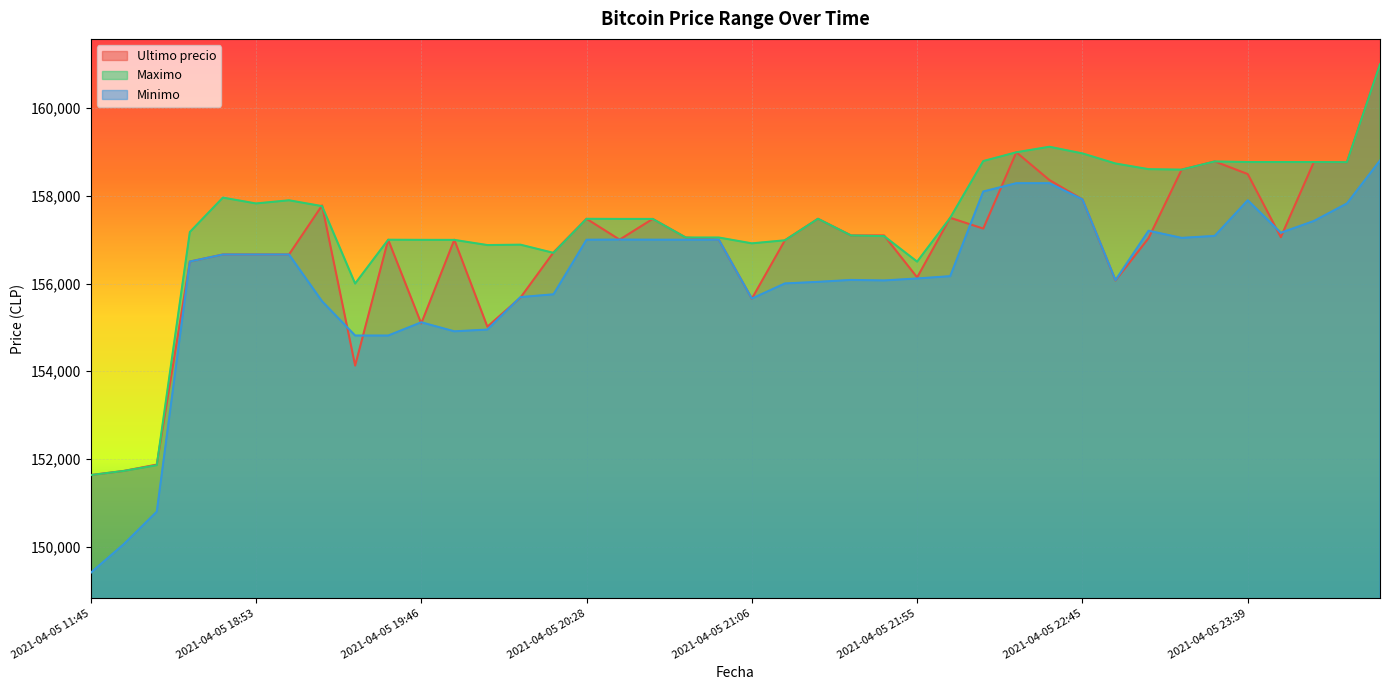

What is the difference between the highest and lowest values at 2021-04-05 19:17?

2186